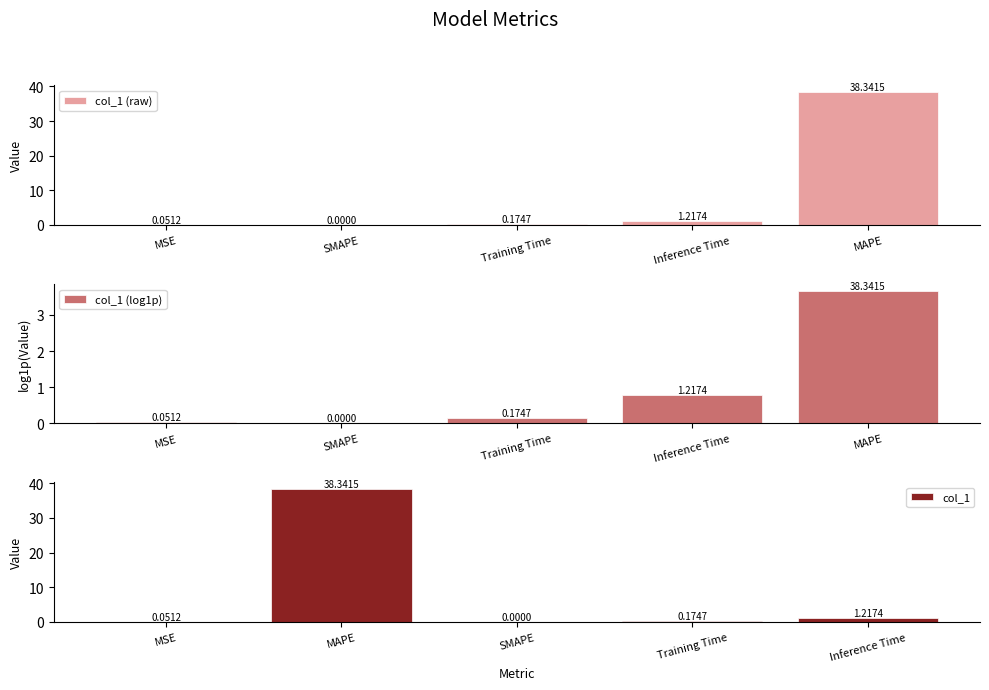

What is the sum of all col_1 (raw) values?

39.8